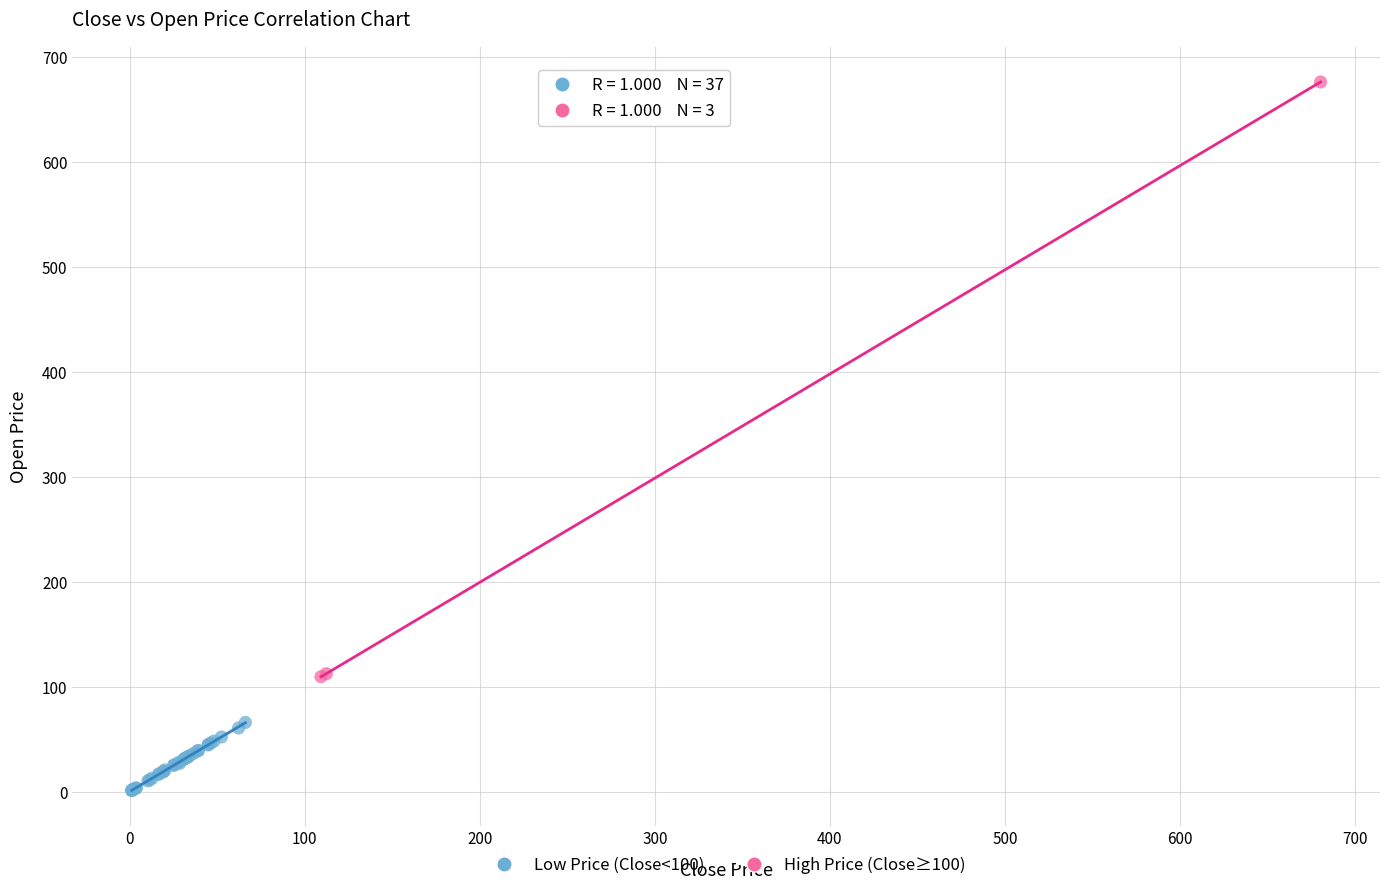

Which series contains the lowest Y value?

Low Price (Close<100)